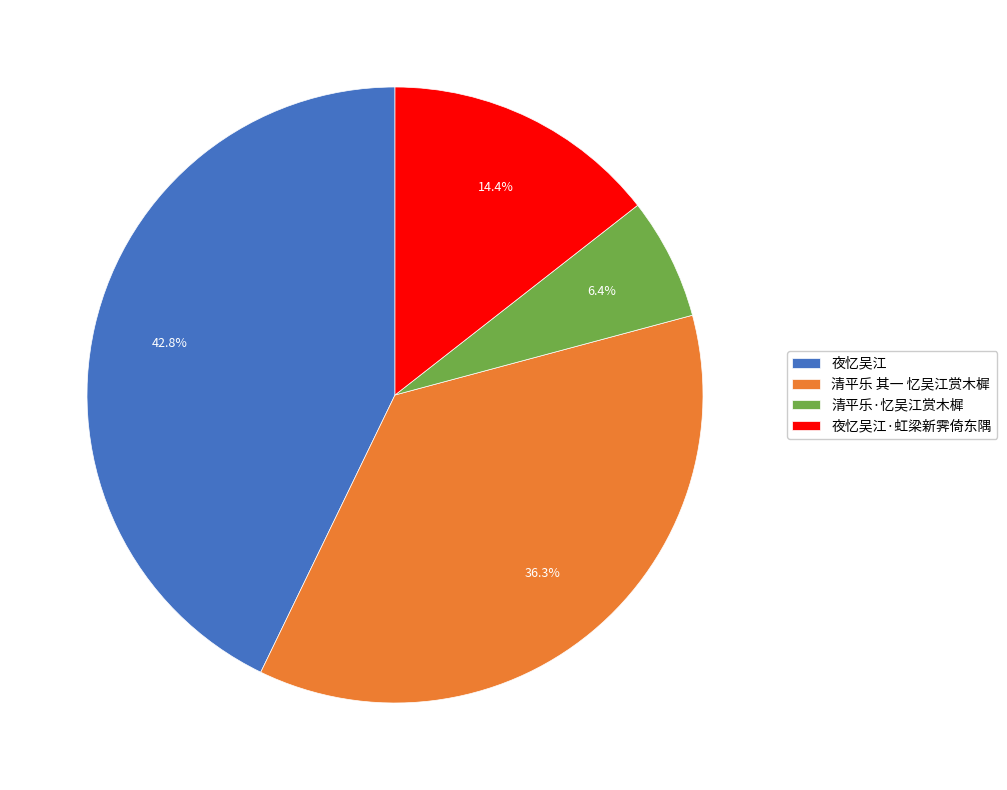

What is the ratio of the value at 清平乐 其一 忆吴江赏木樨 to the value at 夜忆吴江·虹梁新霁倚东隅?

2.5